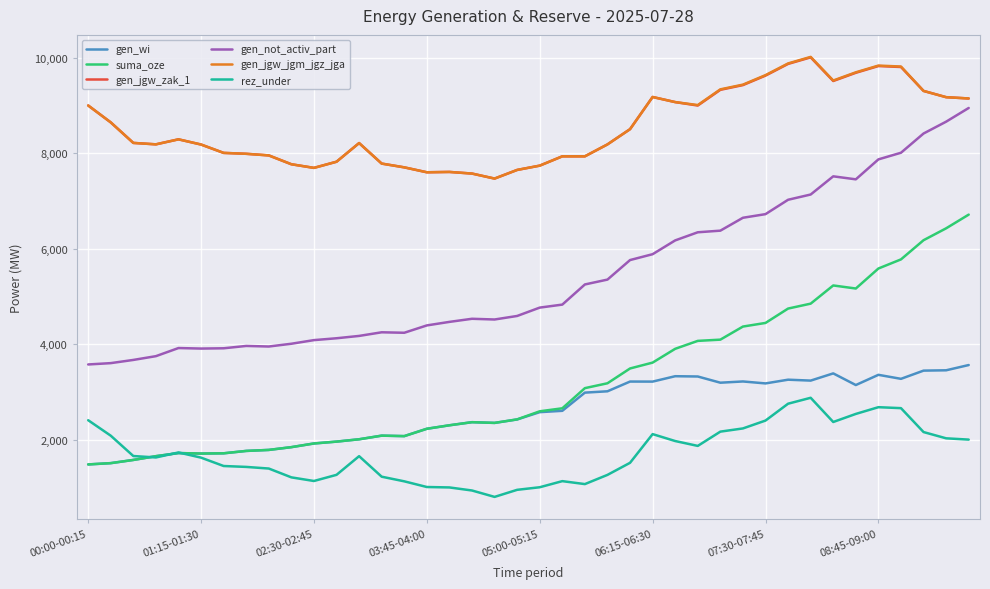

What is the difference between the maximum and minimum values in the gen_not_activ_part series?

5373